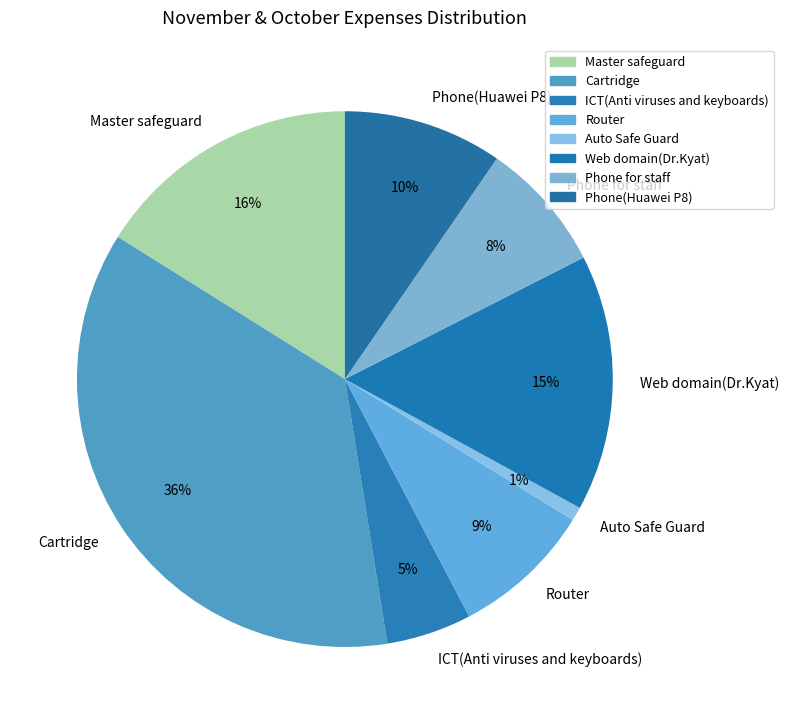

How many slices are in this pie chart?

8